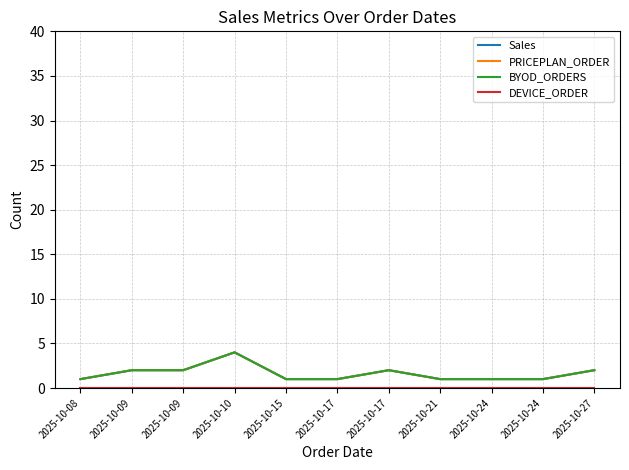

List the labels in order of PRICEPLAN_ORDER value, largest first.

2025-10-10, 2025-10-09, 2025-10-09, 2025-10-17, 2025-10-27, 2025-10-08, 2025-10-15, 2025-10-17, 2025-10-21, 2025-10-24, 2025-10-24